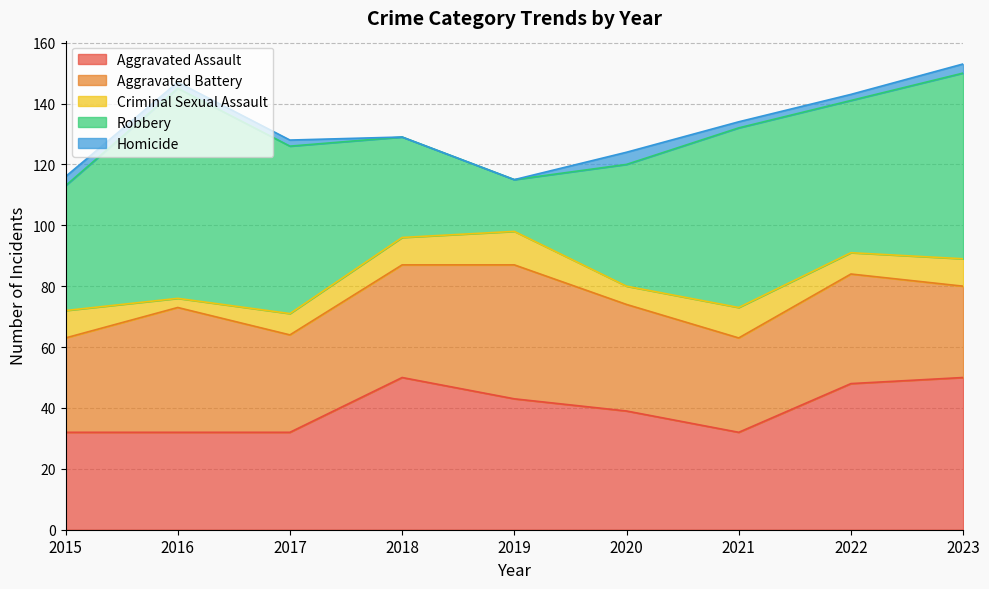

Which has a higher value, 2018 or 2016?

2018